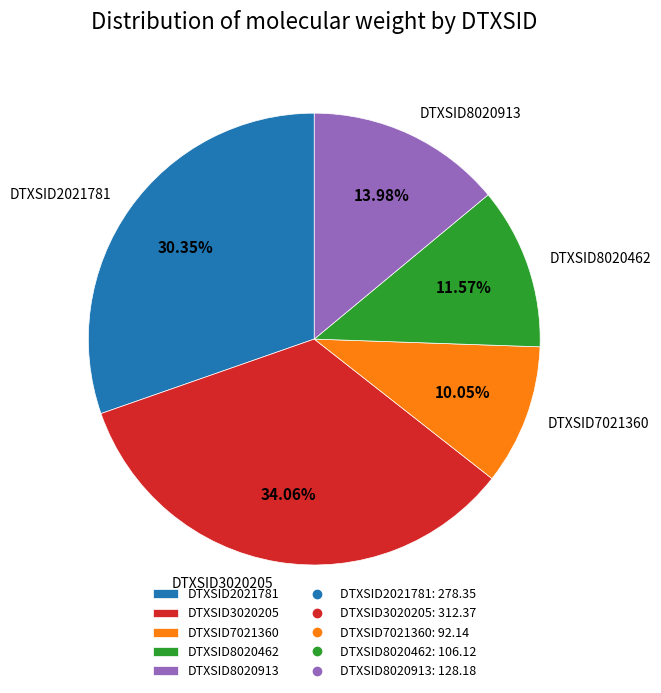

To the nearest percent, what is the difference between the largest and smallest slice percentages?

24%